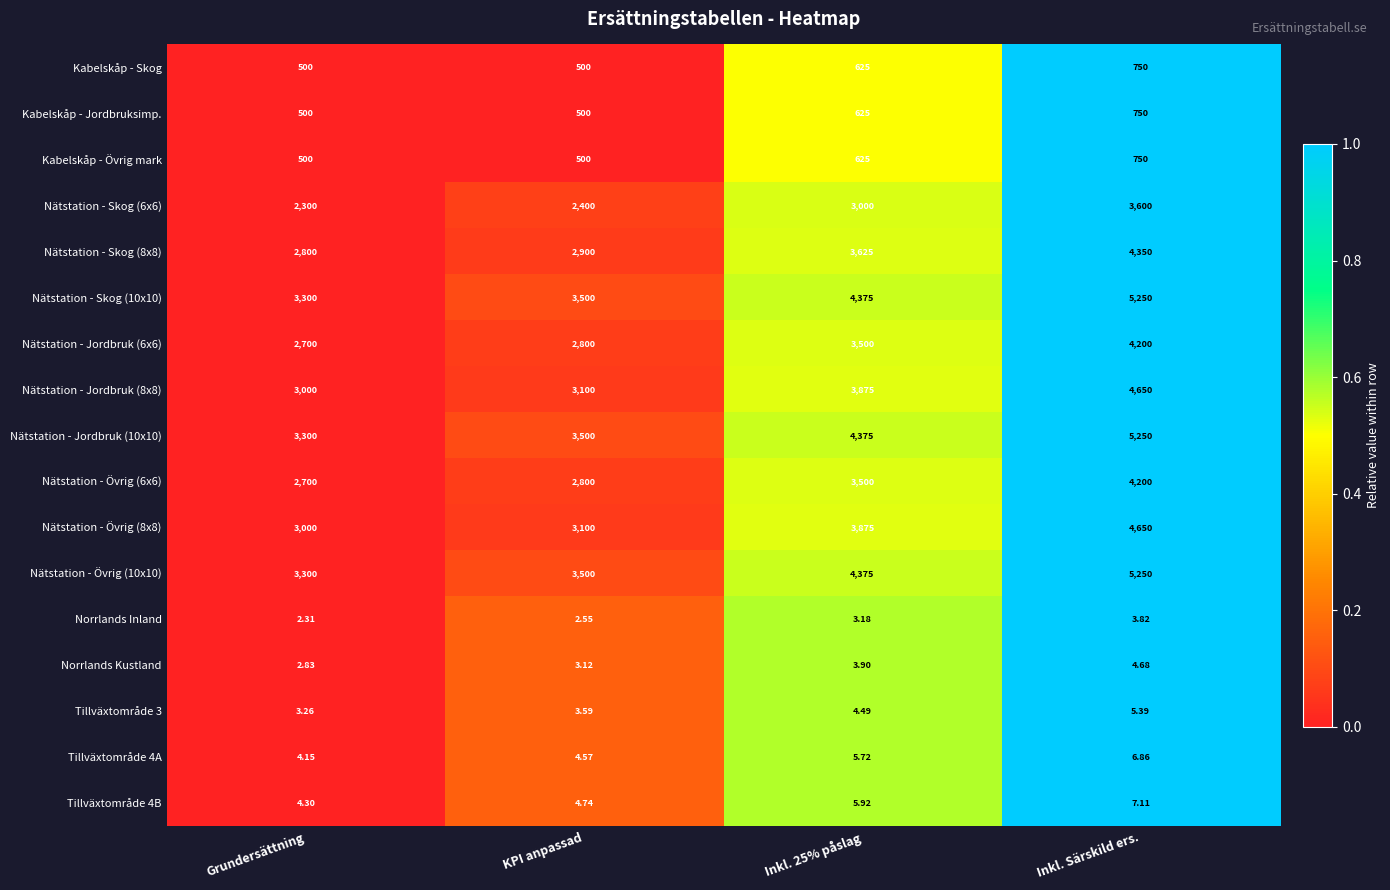

At which category is the sum across all series the highest?

Inkl. Särskild ers.